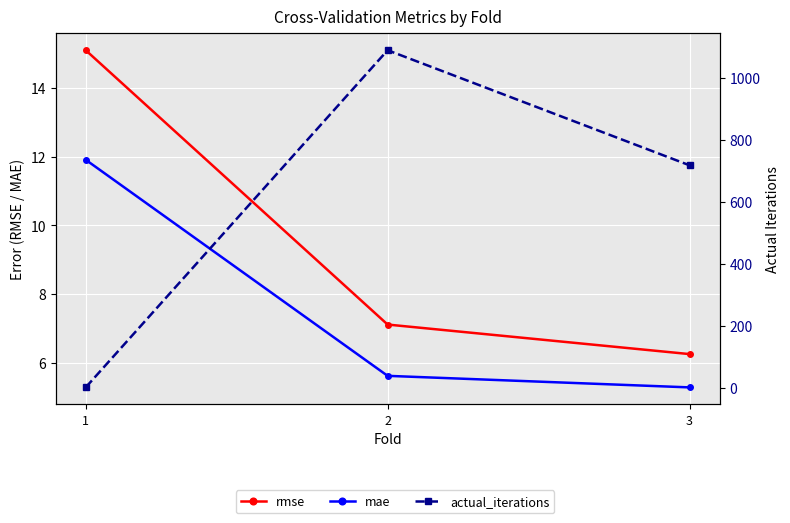

What is the difference between the maximum and minimum values in the actual_iterations series?

1087.0